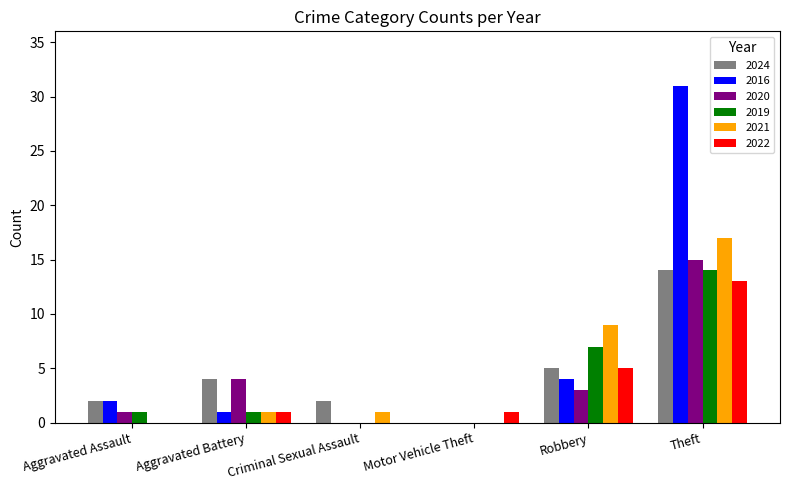

Which category has the highest value in the 2022 series?

Theft